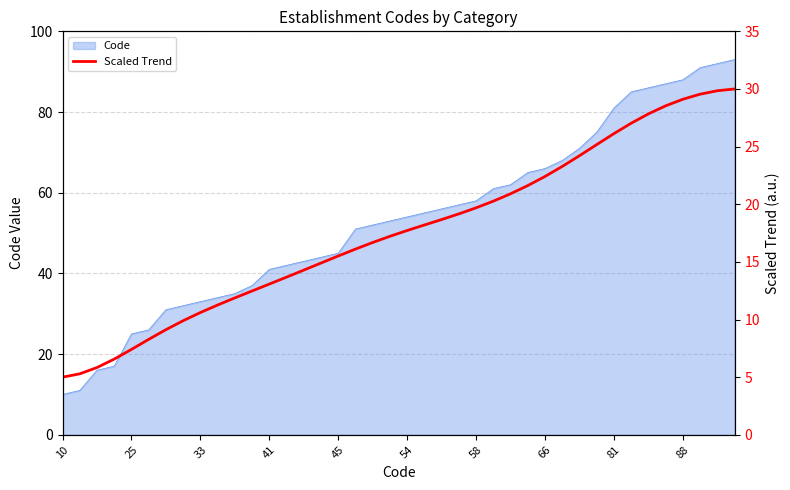

The chart shows a value of 4.9 at 30. True or false?

False